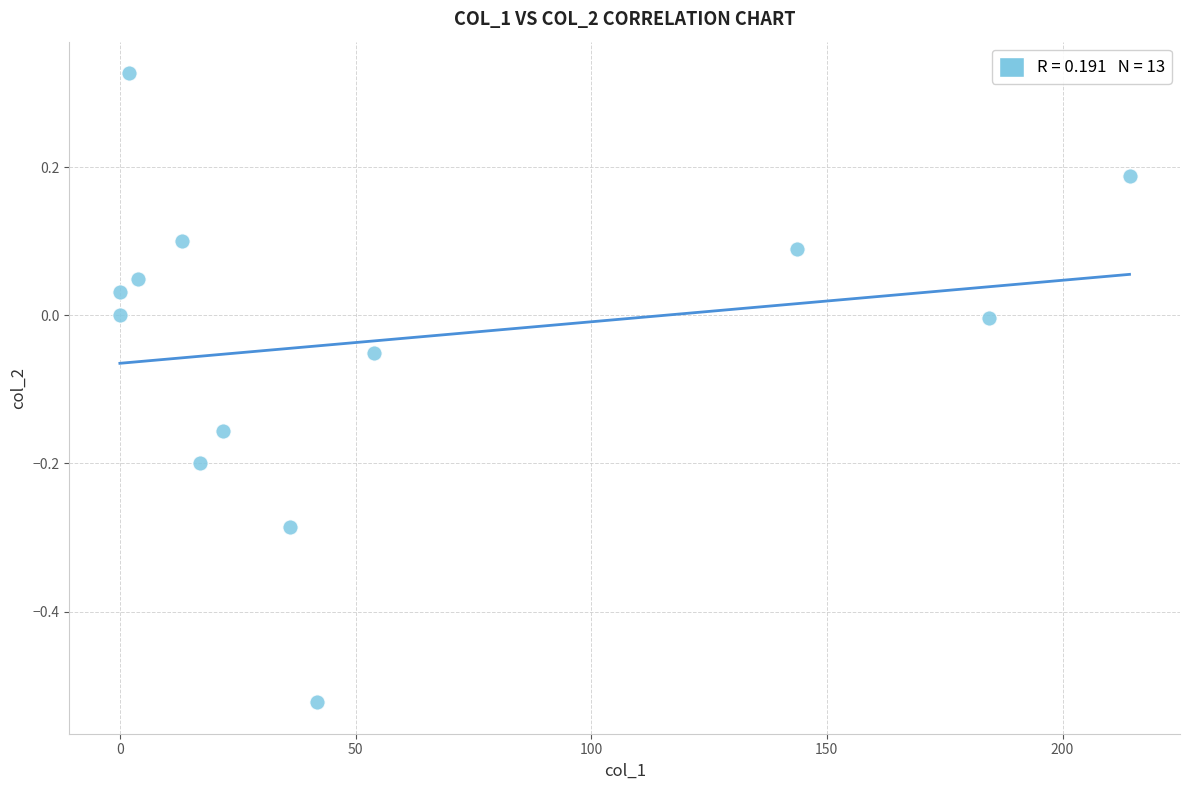

What is the range of X values (max minus min)?

214.2